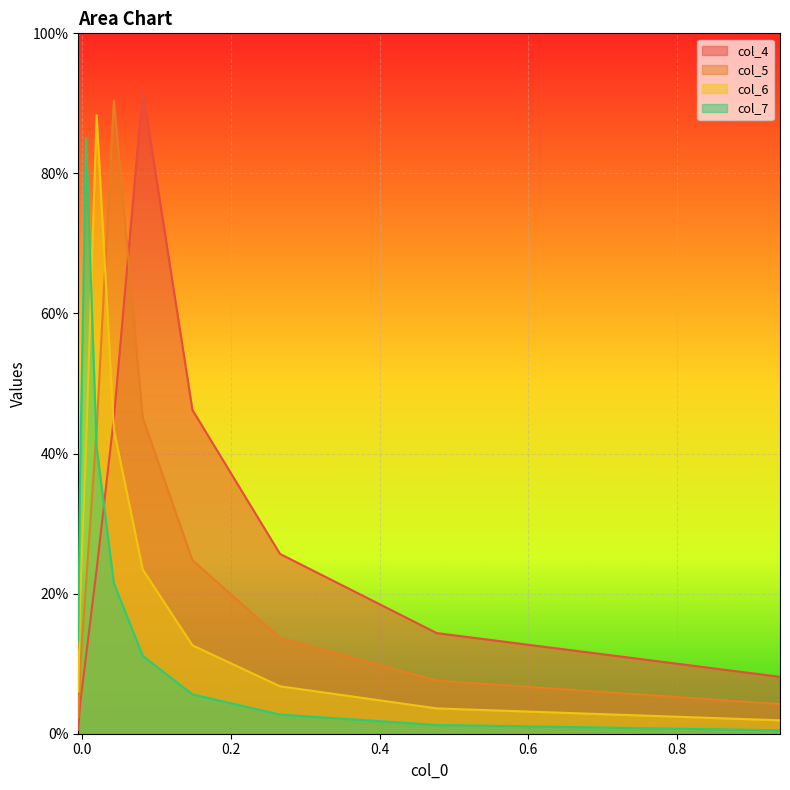

Rank the series by their average value, from highest to lowest.

col_4, col_5, col_6, col_7